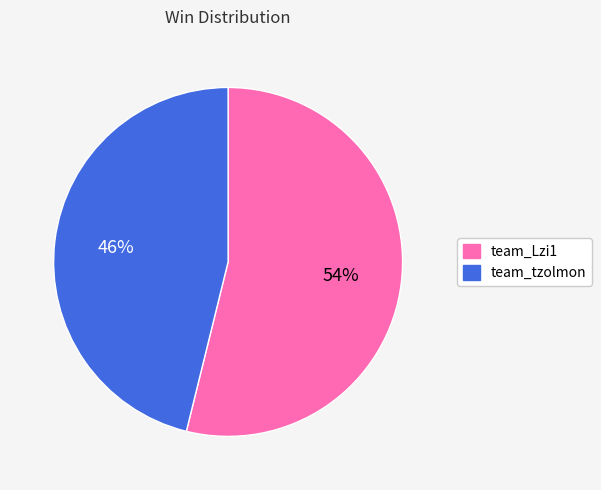

Which has a higher value, team_Lzi1 or team_tzolmon?

team_Lzi1